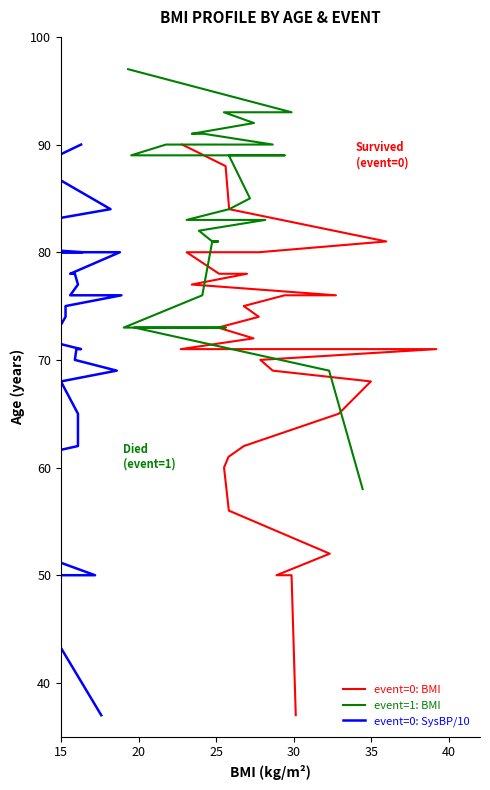

Is it true that event=1: BMI equals 44 at 26?

False